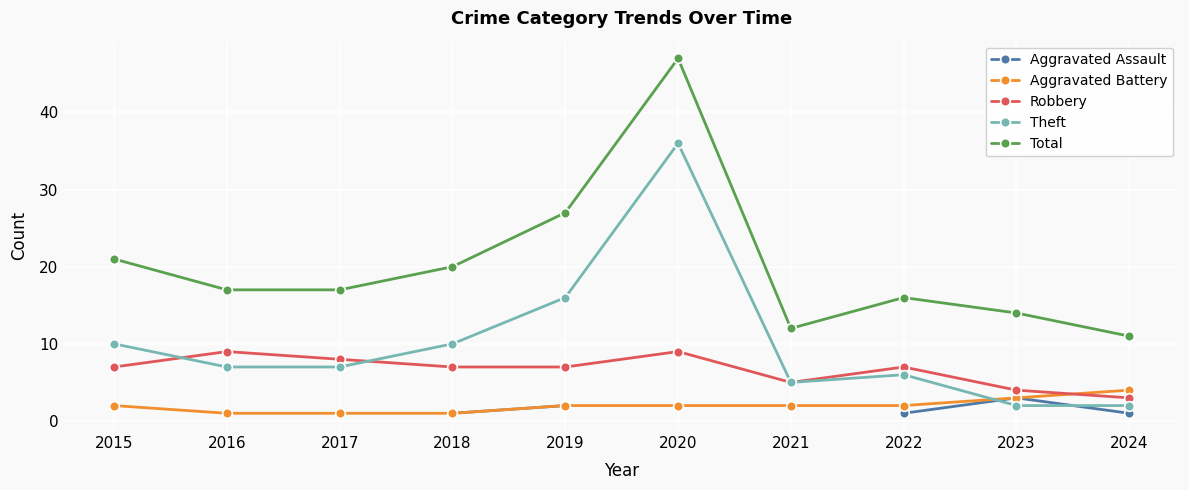

True or false: Robbery and Aggravated Assault cross at least once.

False